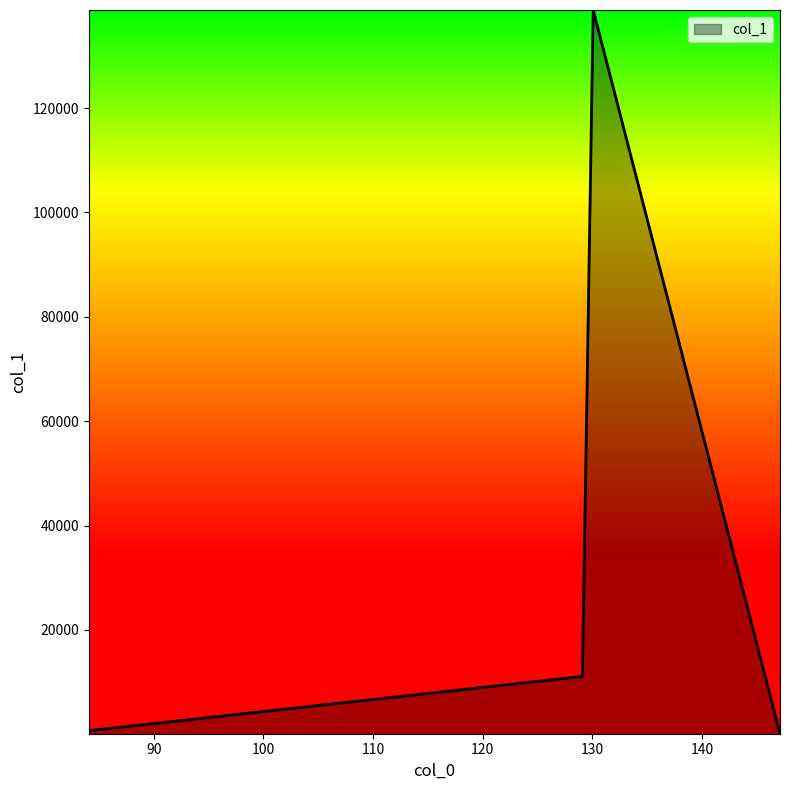

What is the sum of all values?

150719.9